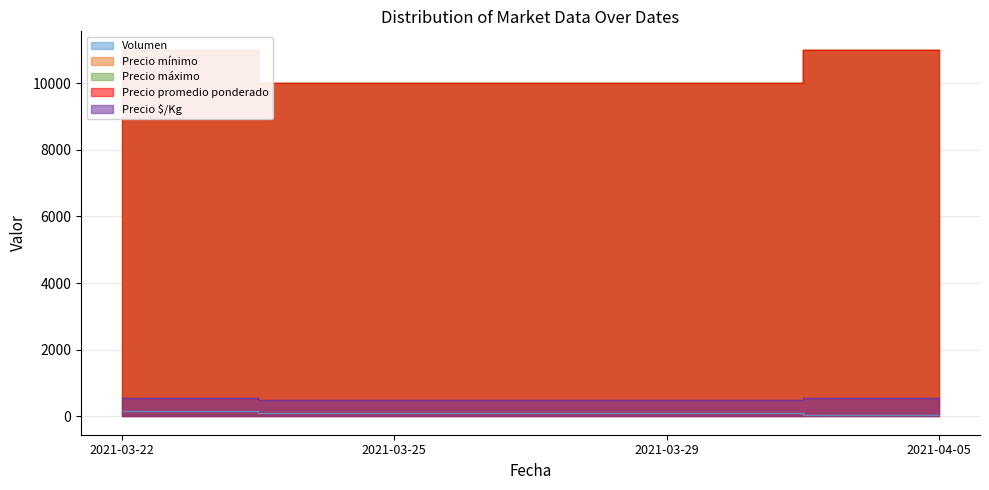

True or false: Precio $/Kg and Precio mínimo intersect in this chart.

False